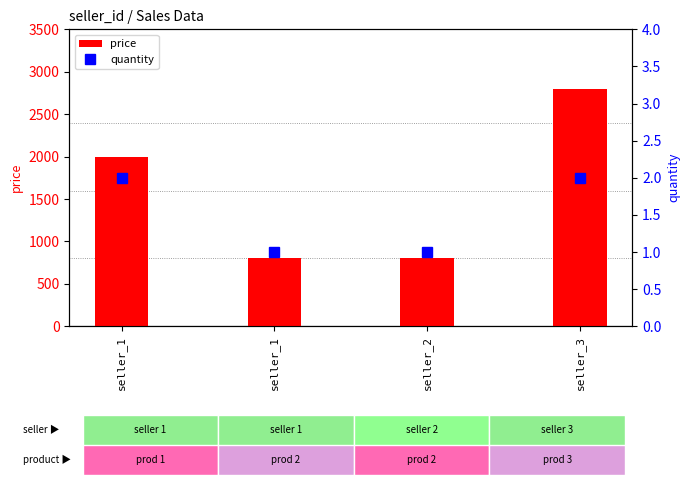

Where is price nearest to the value 1800?

seller_1